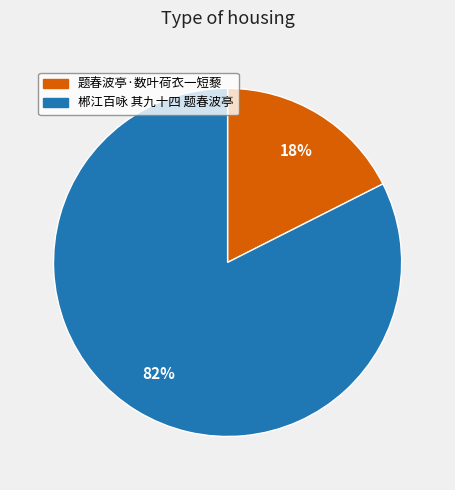

Rank the categories by value from highest to lowest.

郴江百咏 其九十四 题春波亭, 题春波亭·数叶荷衣一短藜